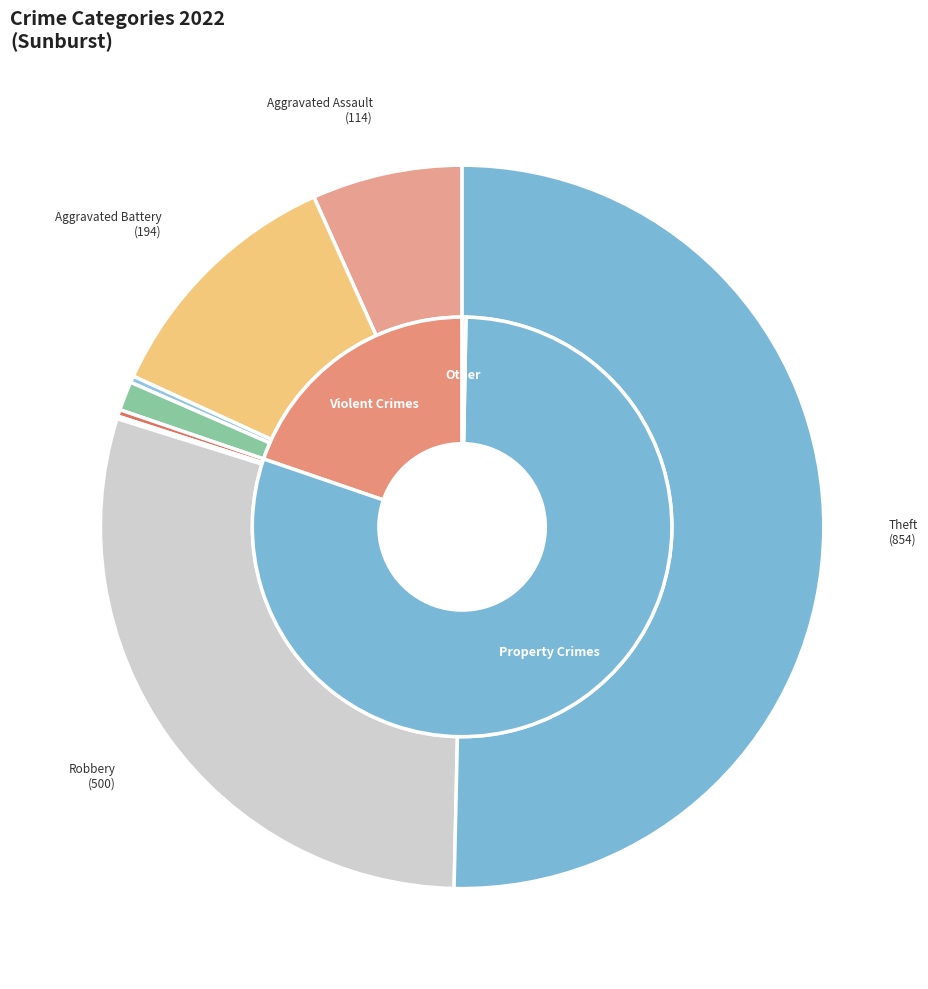

To the nearest percent, what percentage of the pie is Theft?

50%